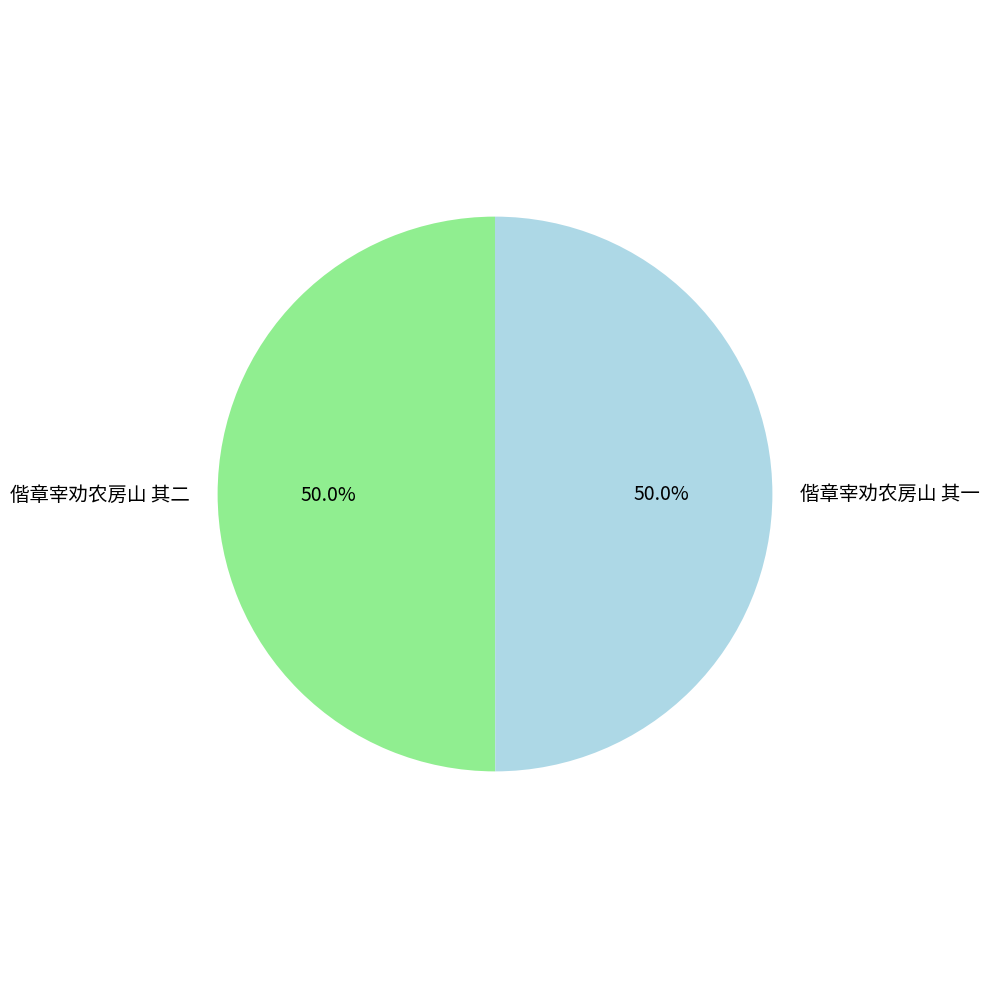

Combined, what portion of the pie is 偕章宰劝农房山 其一 and 偕章宰劝农房山 其二?

100.0%